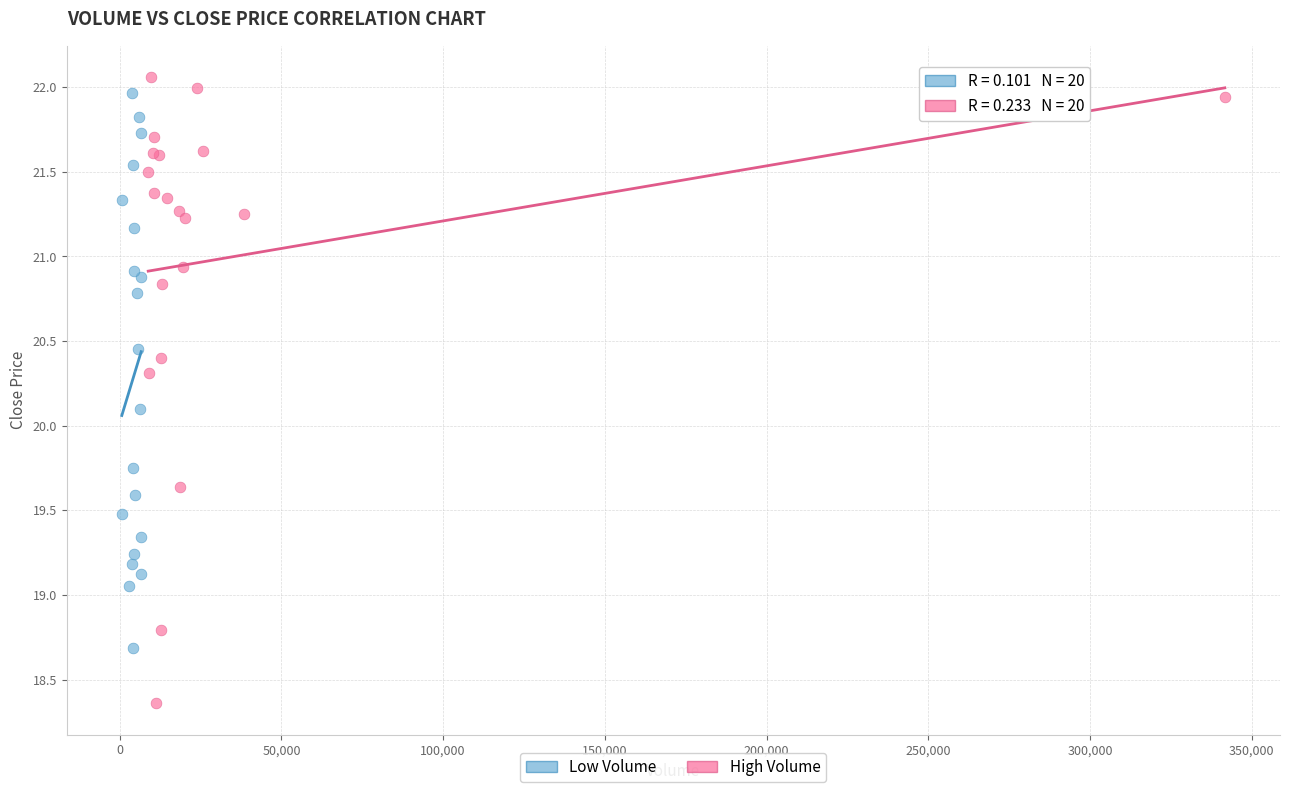

Which series has the widest spread of Y values?

High Volume